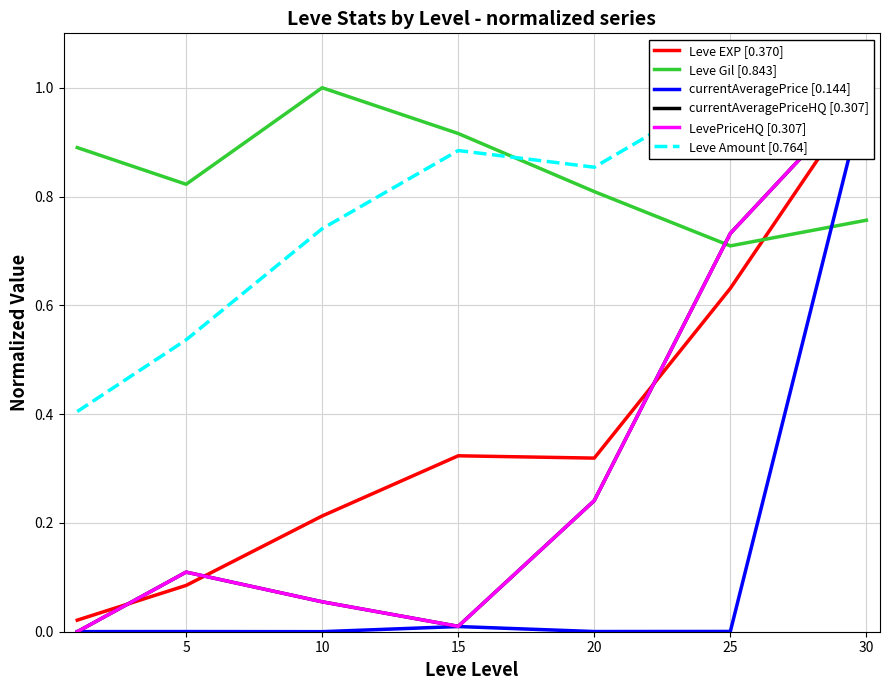

The currentAveragePriceHQ [0.307] series shows 0.5 at 0. True or false?

False